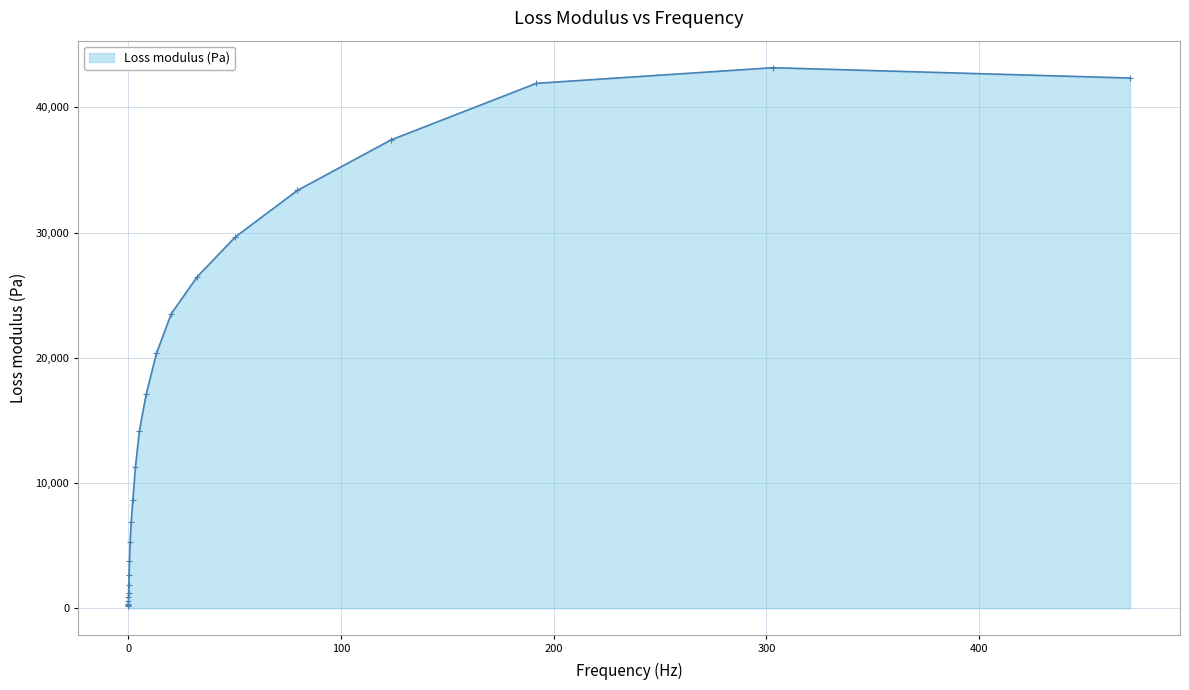

What is the maximum value shown in the chart?

43161.4